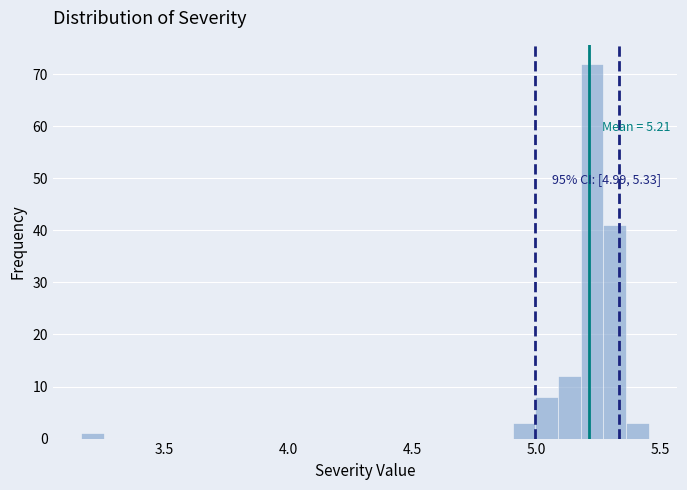

Read against the x-axis, roughly where is the centre of the tallest bar?

5.25